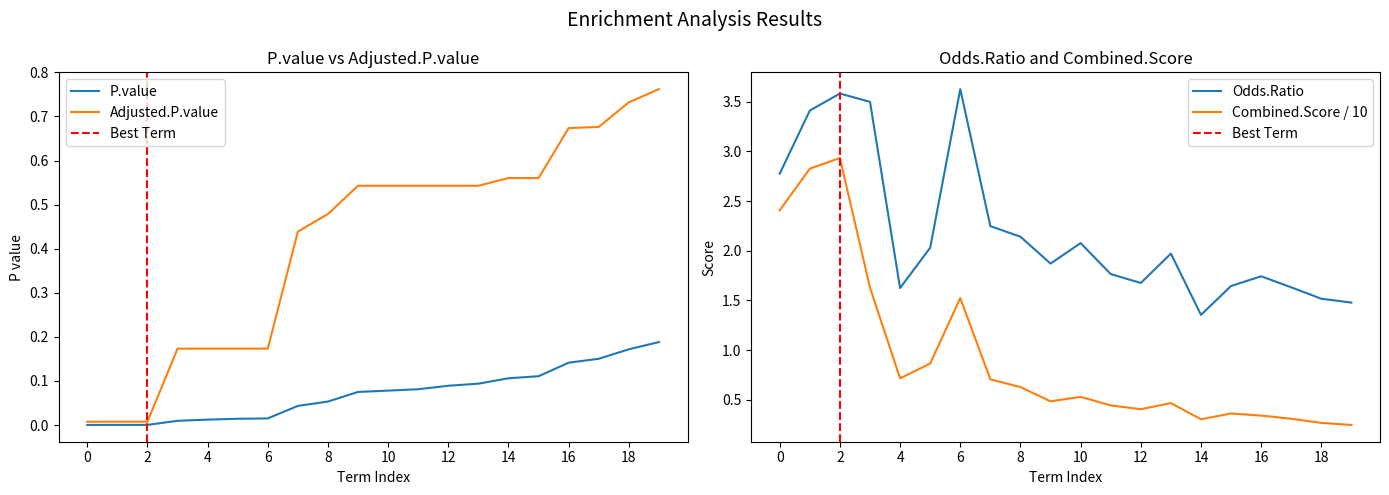

True or false: Odds.Ratio and Combined.Score / 10 intersect in this chart.

False